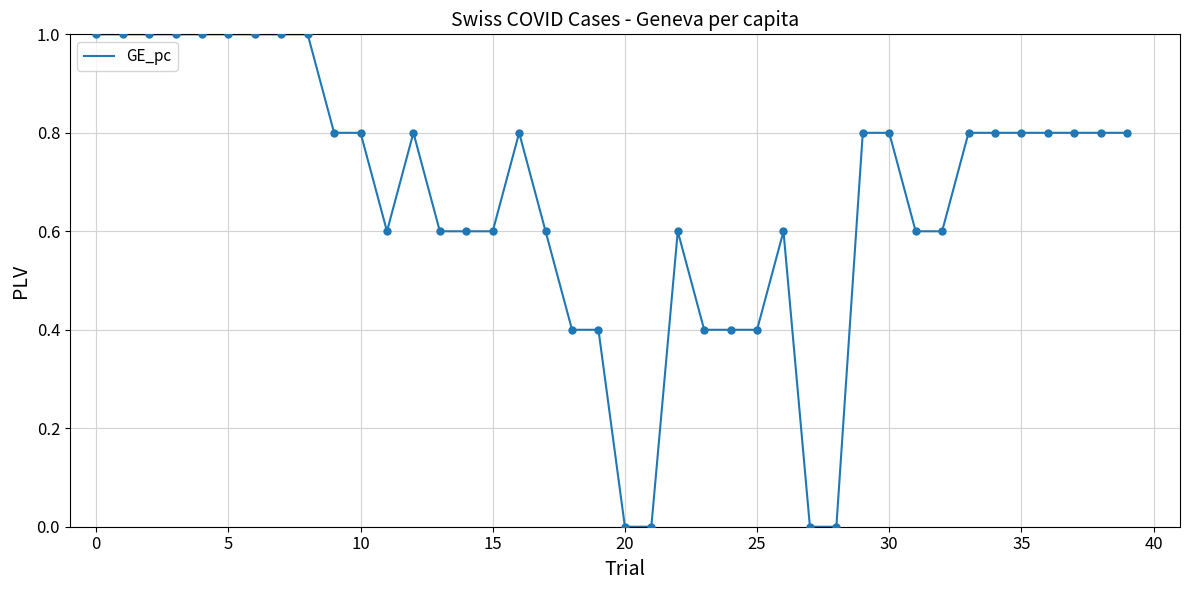

What is the greatest value displayed?

1.0